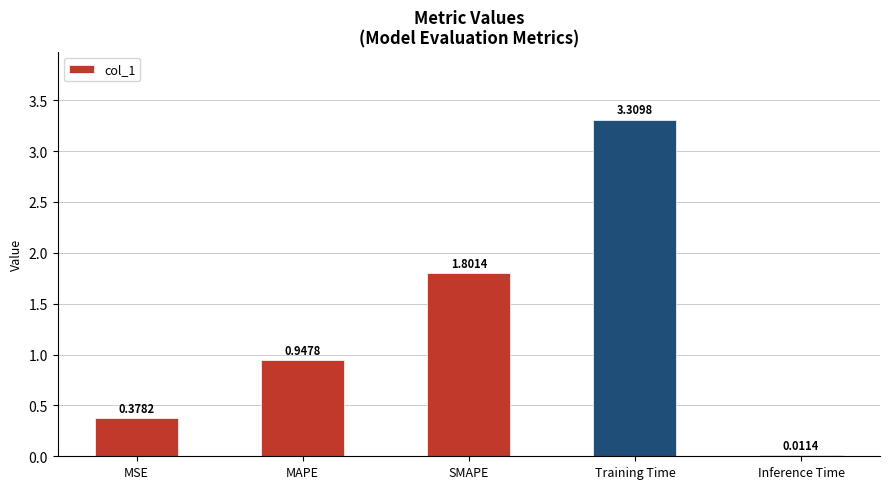

Which label corresponds to the largest value in the chart?

Training Time